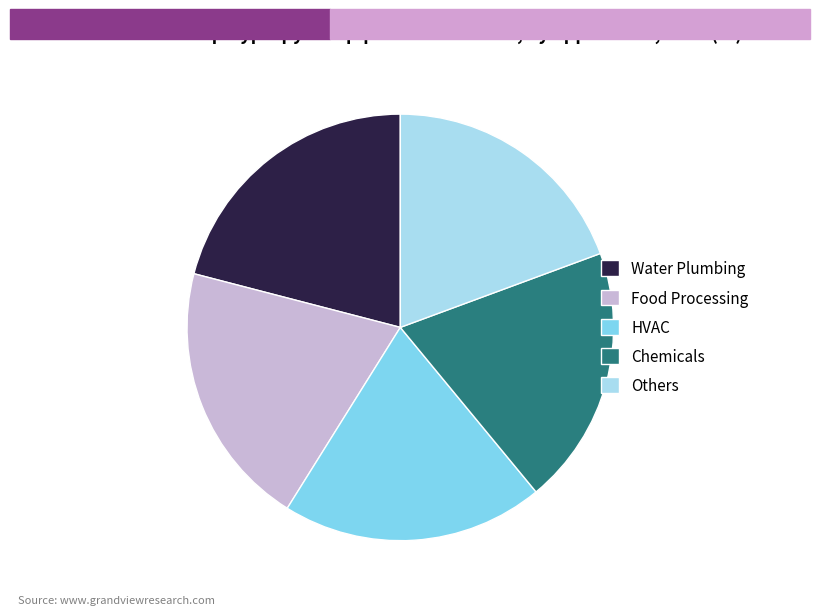

How many segments does this pie chart have?

5